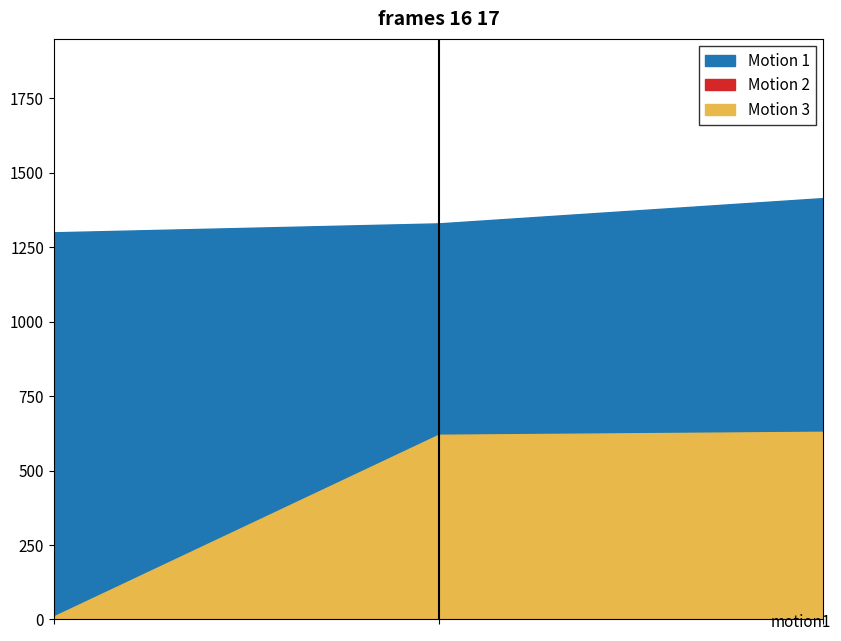

Does the chart have visible grid lines?

No